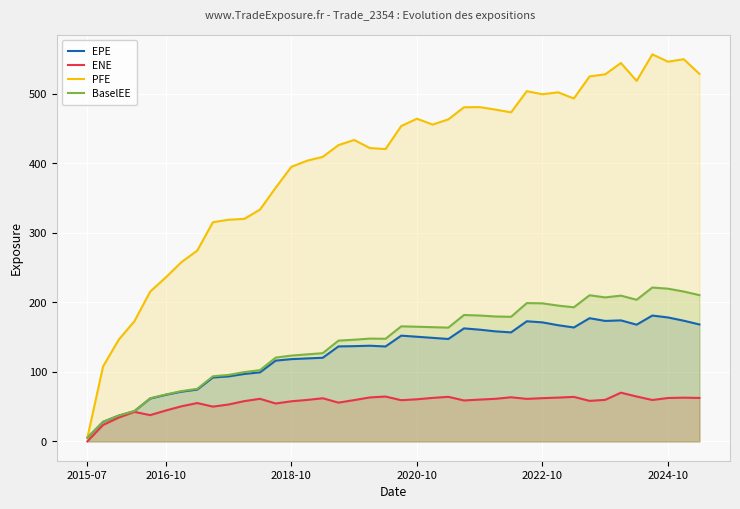

What is the total value across all series at 2020-10?

840.1